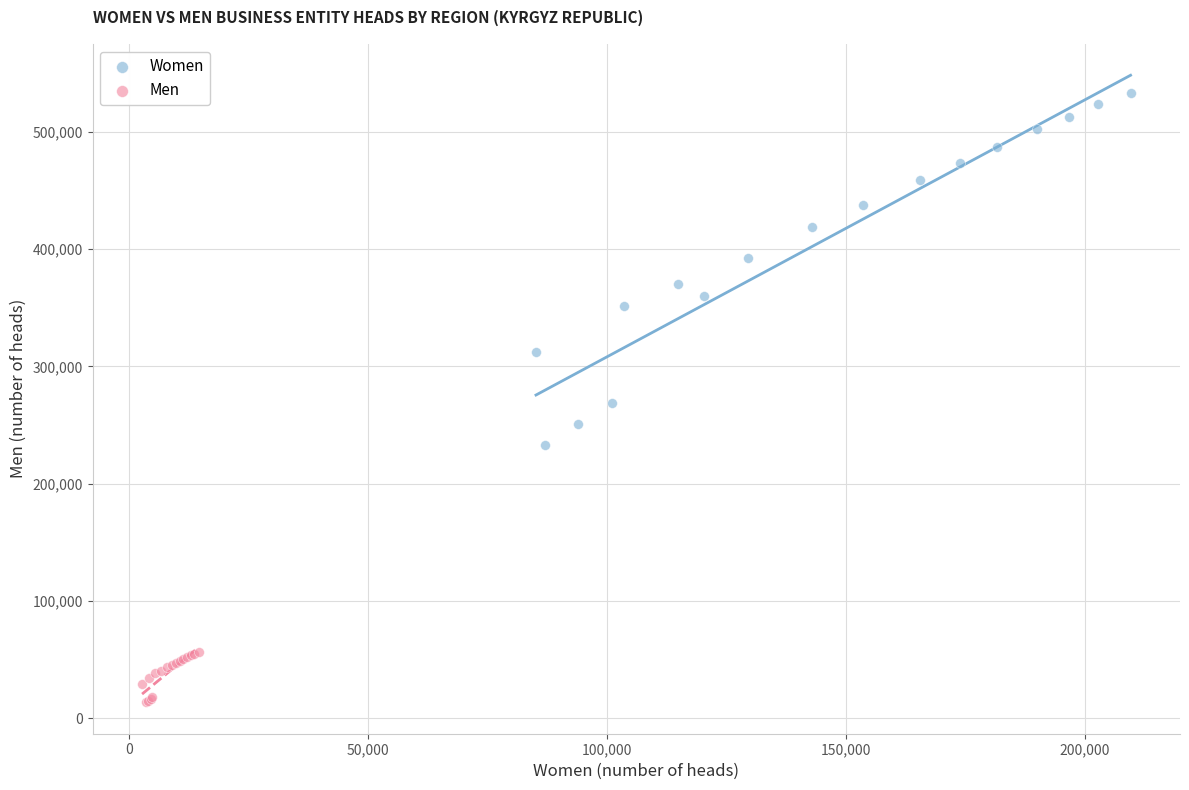

Which series has the largest Y range (max minus min)?

Women